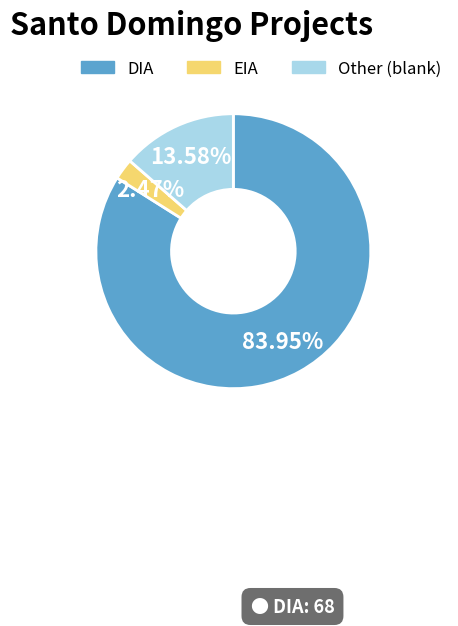

Is the sum of EIA and DIA greater than half?

Yes